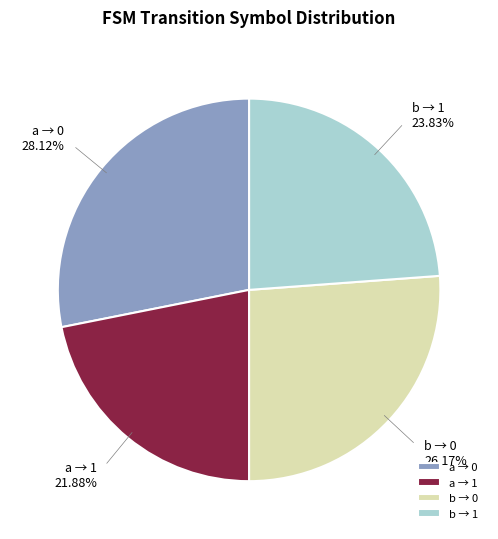

What is the ratio of the value at b → 1 to the value at b → 0?

0.9